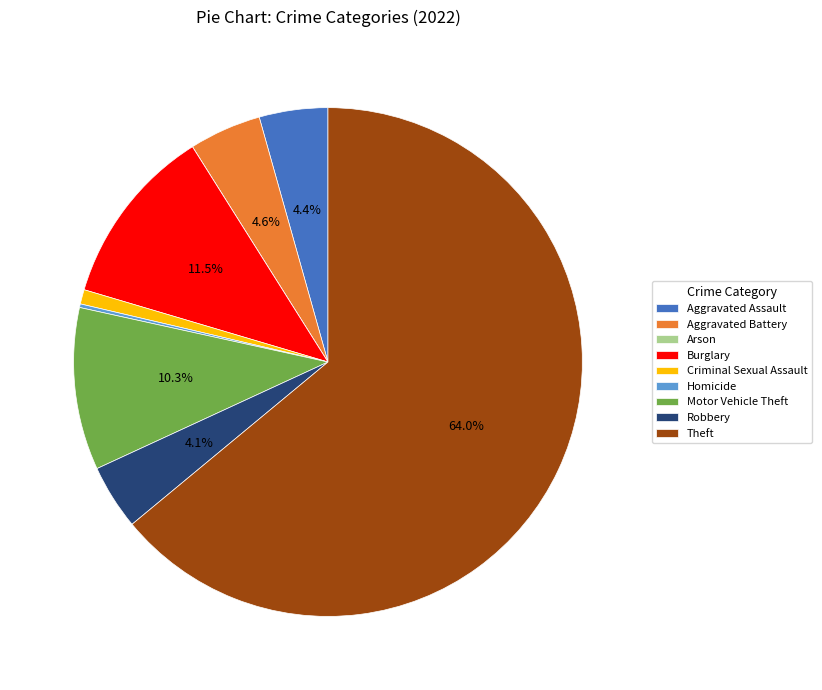

Which has a higher value, Motor Vehicle Theft or Robbery?

Motor Vehicle Theft